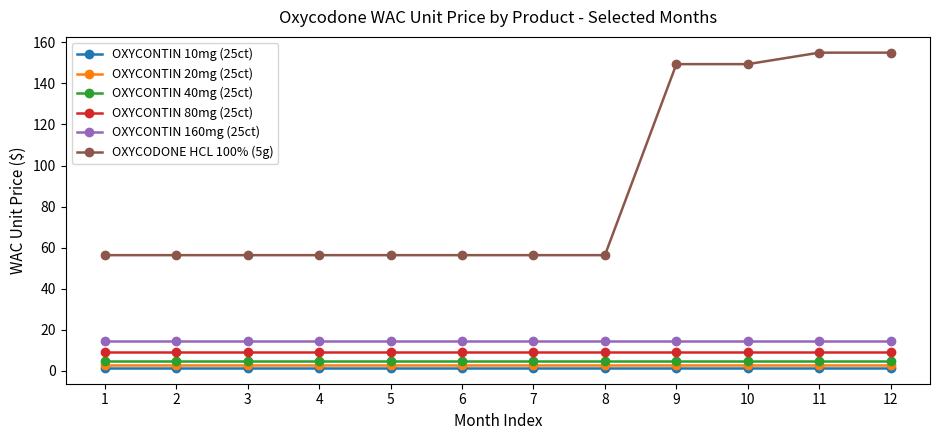

Is the value of OXYCONTIN 20mg (25ct) at 11 greater than the value of OXYCONTIN 40mg (25ct) at 1?

No